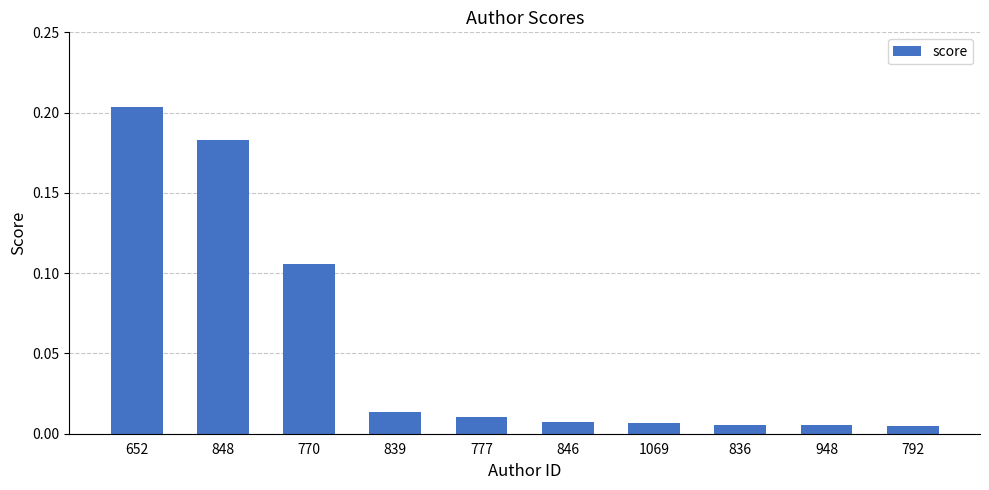

Between 848 and 846, which is larger?

848